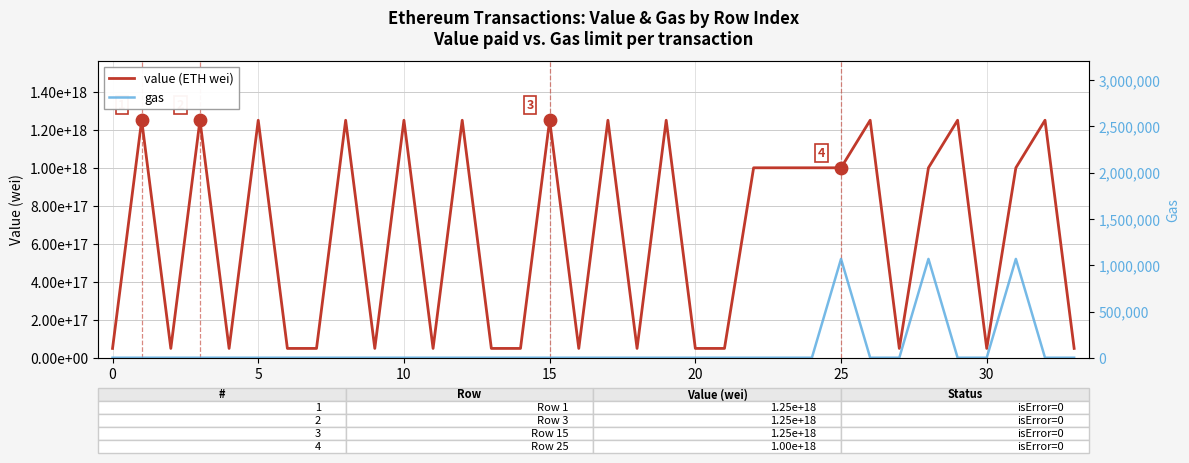

What is the total value across all series at 22?

1000000000000002304